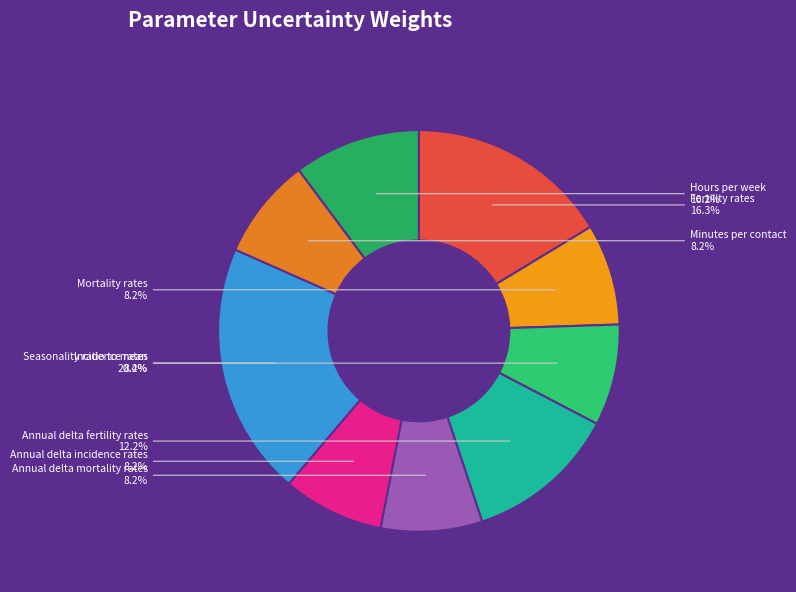

Is Hours per week the majority of the pie?

No